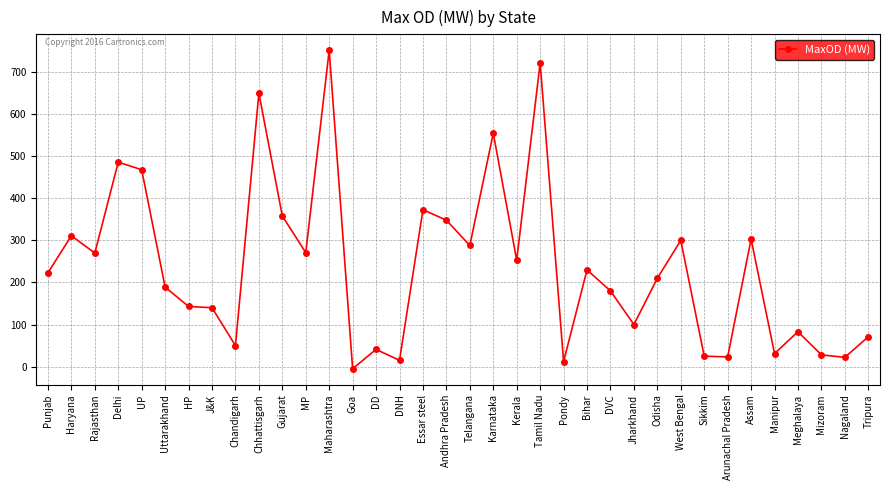

Which category has the highest value across all series?

Maharashtra